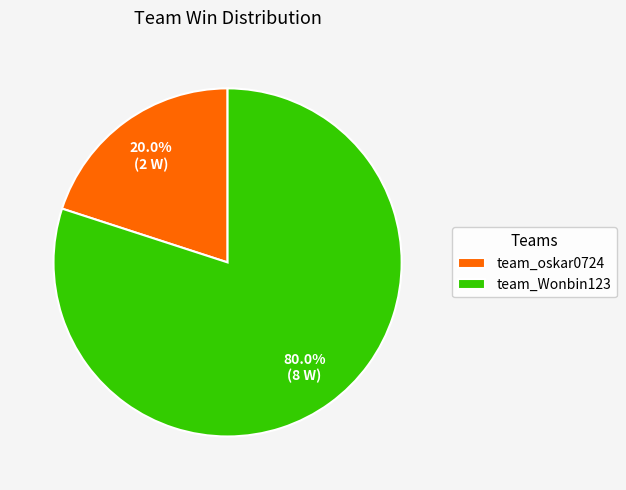

What is the smallest slice in the pie chart?

team_oskar0724